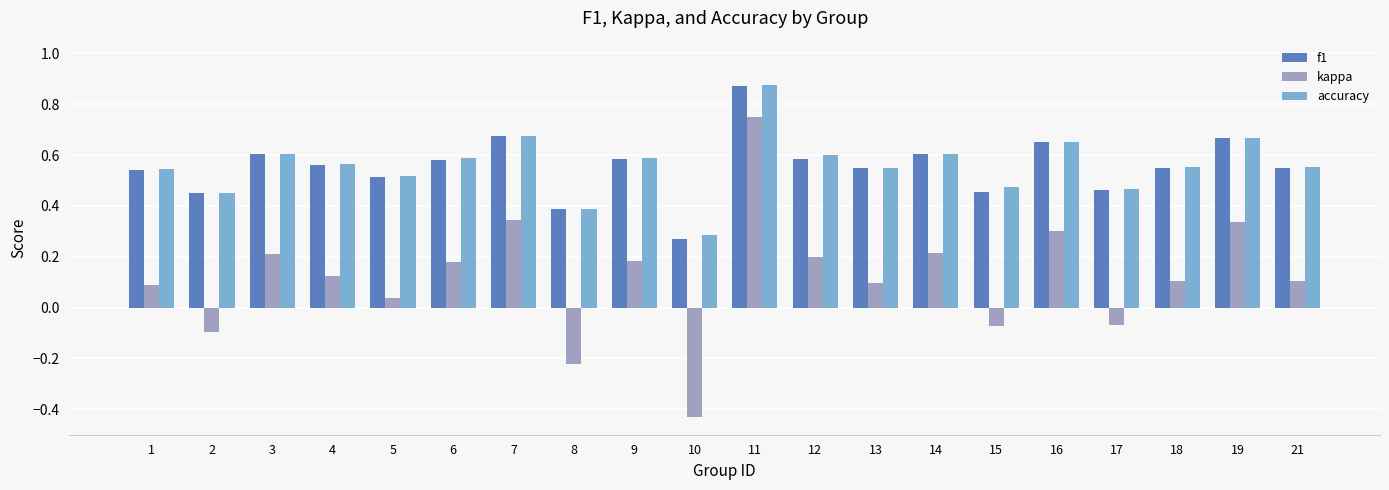

At which label is accuracy closest to 0?

10